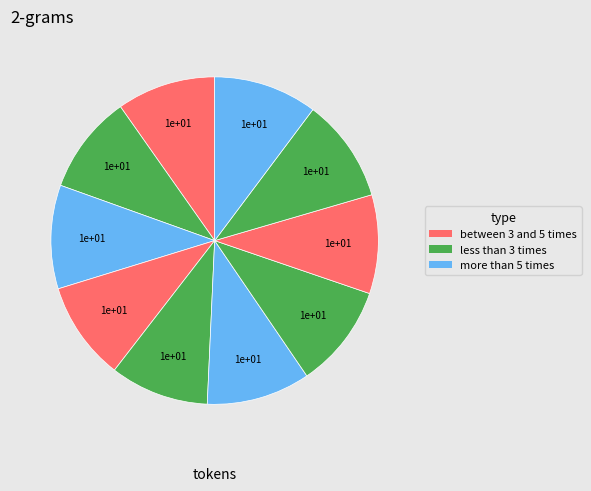

How many segments does this pie chart have?

10